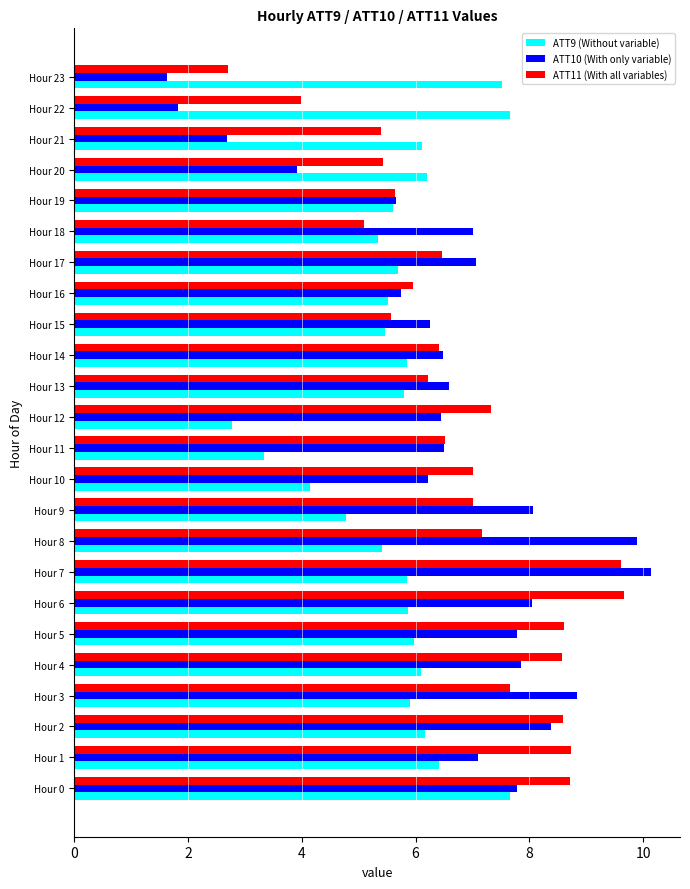

At which category does the chart reach its peak across all series?

Hour 7